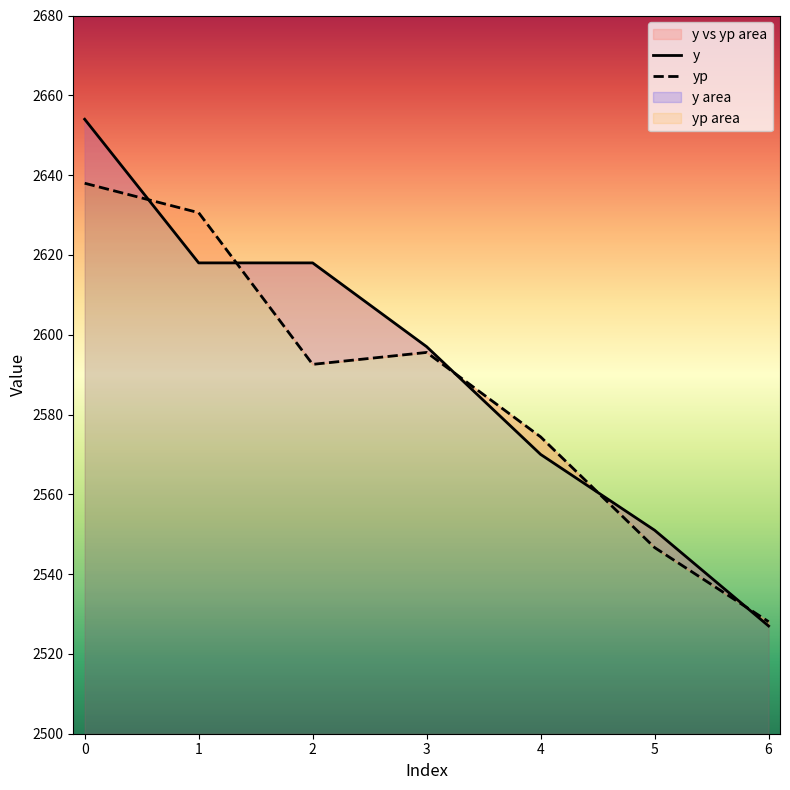

Reading left to right, transcribe all the data shown in this chart.

y: 2654.0	2618.0	2618.0	2597.0	2570.0	2551.0	2527.0
yp: 2638.0	2630.6	2592.6	2595.6	2574.4	2546.7	2528.1